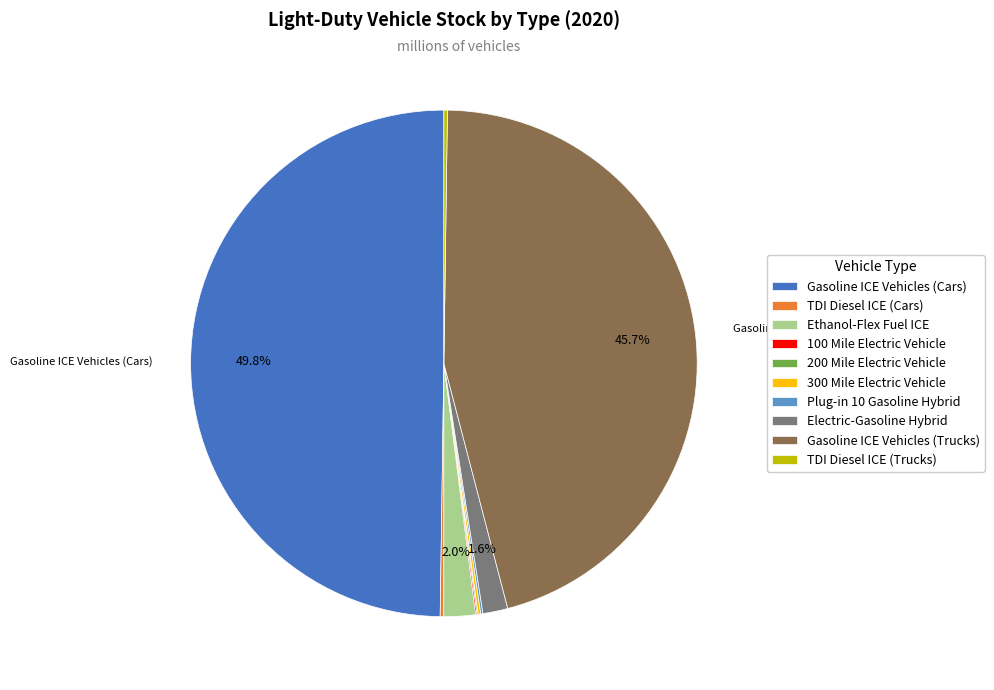

Which slice is the largest?

Gasoline ICE Vehicles (Cars)